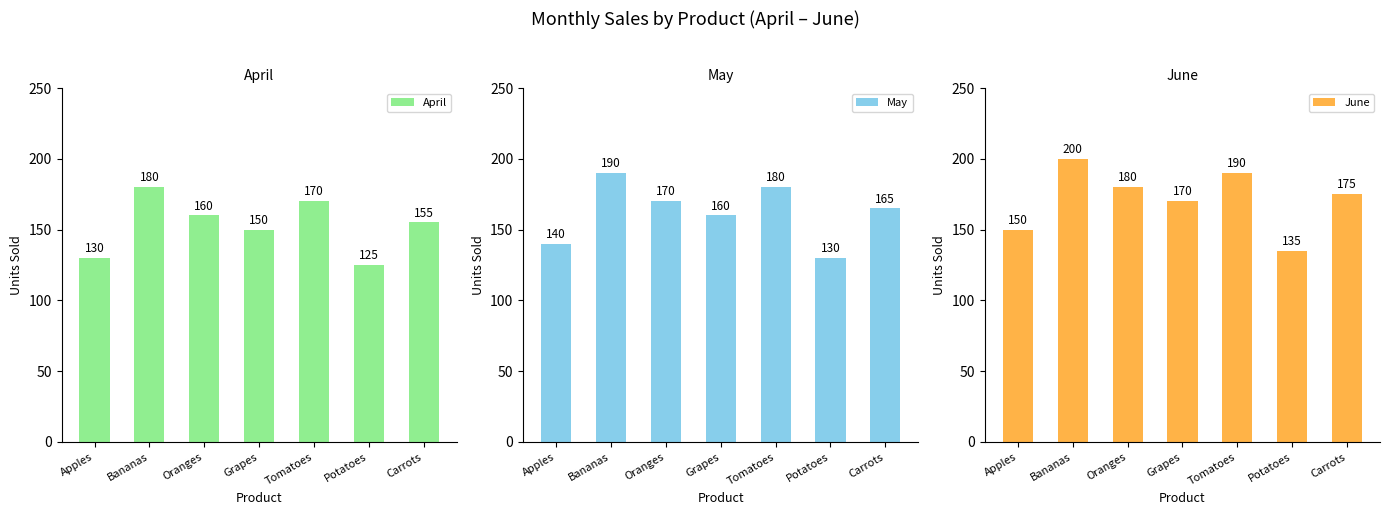

The value of June at Apples is 61. True or false?

False